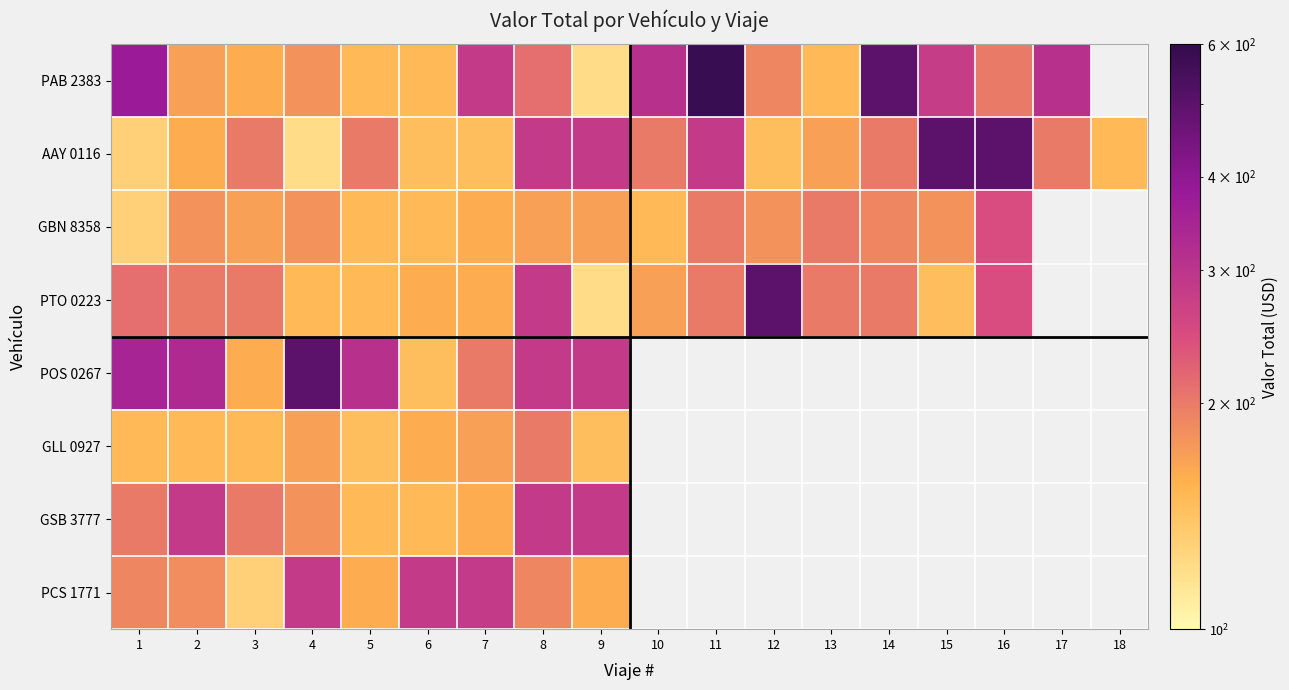

What is the sum of the AAY 0116 values at 7 and 8?

430.0